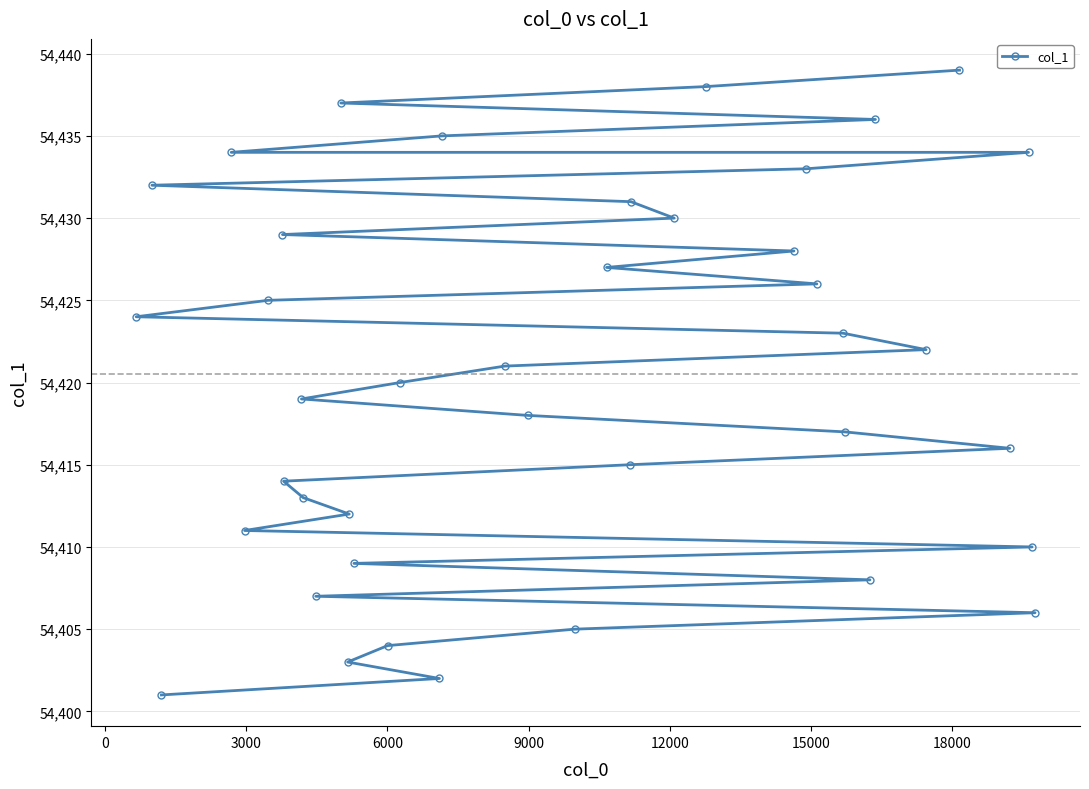

What is the maximum value shown in the chart?

54439